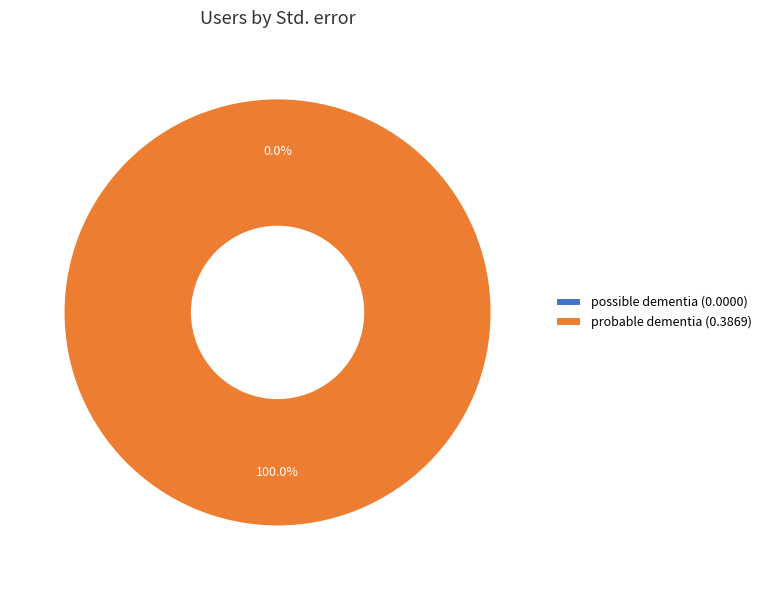

Is there a majority slice in this chart?

Yes